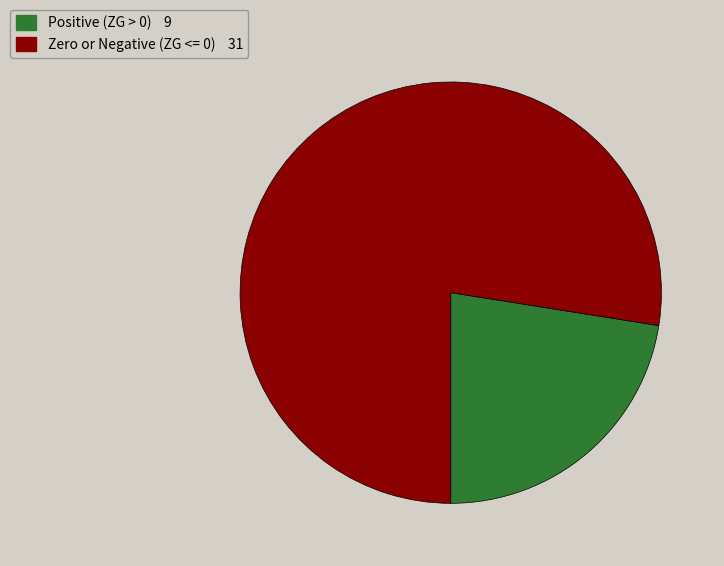

Does any single category account for the majority?

Yes